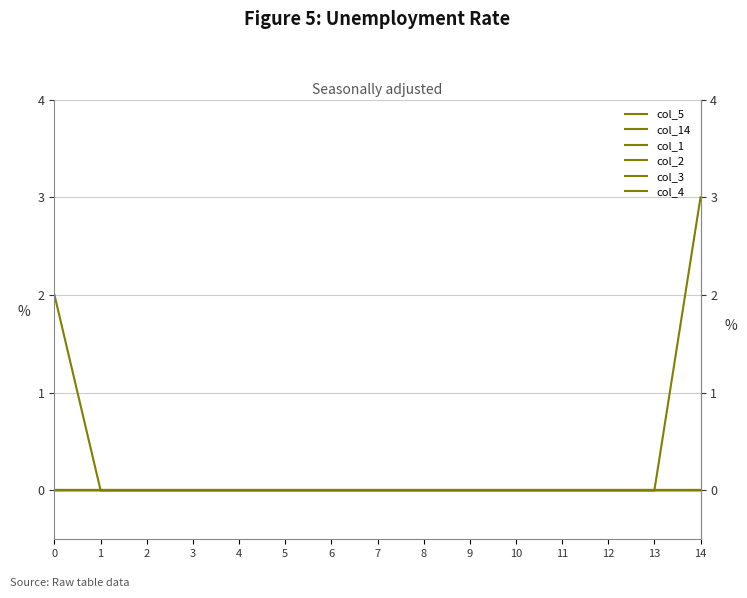

List the labels in order of col_14 value, largest first.

14, 0, 1, 2, 3, 4, 5, 6, 7, 8, 9, 10, 11, 12, 13